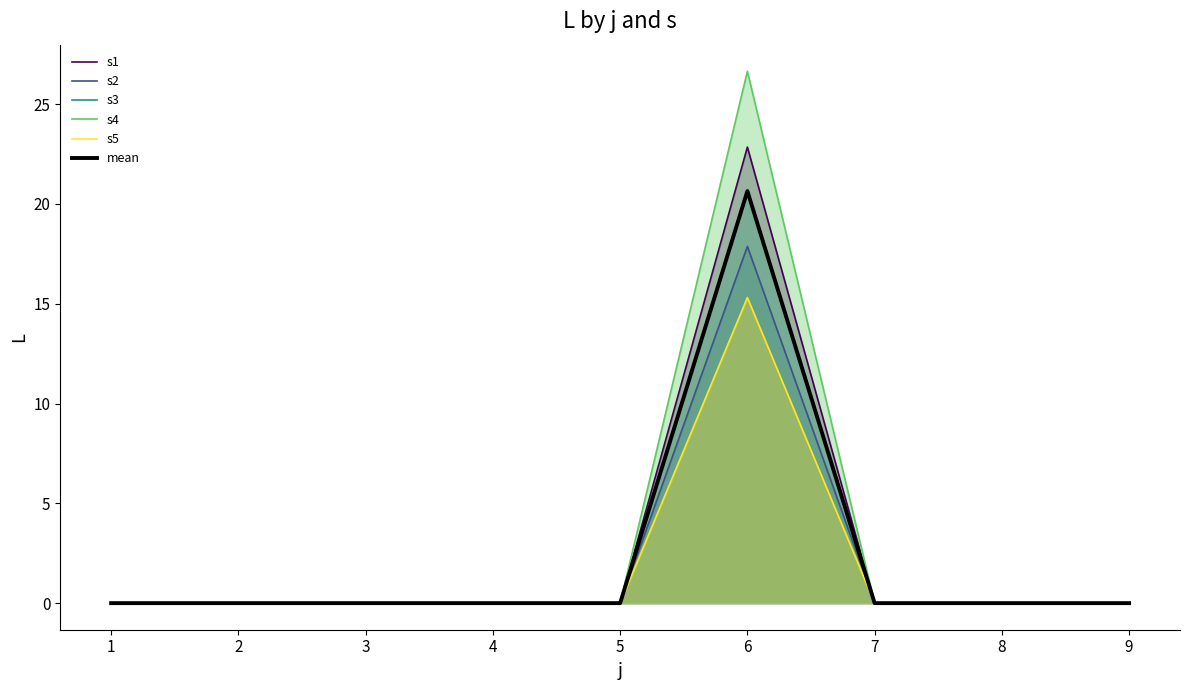

How many lines are shown in the chart?

6